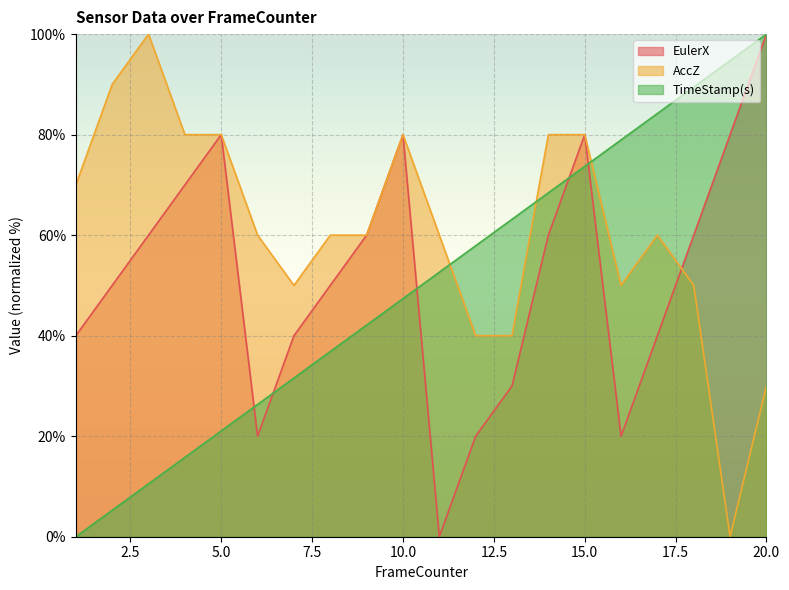

Reading left to right, extract all data points from this chart.

EulerX: 1=40.0	2=50.0	3=60.0	4=70.0	5=80.0	6=20.0	7=40.0	8=50.0	9=60.0	10=80.0	11=0.0	12=20.0	13=30.0	14=60.0	15=80.0	16=20.0	17=40.0	18=60.0	19=80.0	20=100.0
AccZ: 1=70.0	2=90.0	3=100.0	4=80.0	5=80.0	6=60.0	7=50.0	8=60.0	9=60.0	10=80.0	11=60.0	12=40.0	13=40.0	14=80.0	15=80.0	16=50.0	17=60.0	18=50.0	19=0.0	20=30.0
TimeStamp(s): 1=0.0	2=5.3	3=10.5	4=15.8	5=21.1	6=26.3	7=31.6	8=36.8	9=42.1	10=47.4	11=52.6	12=57.9	13=63.2	14=68.4	15=73.7	16=78.9	17=84.2	18=89.5	19=94.7	20=100.0